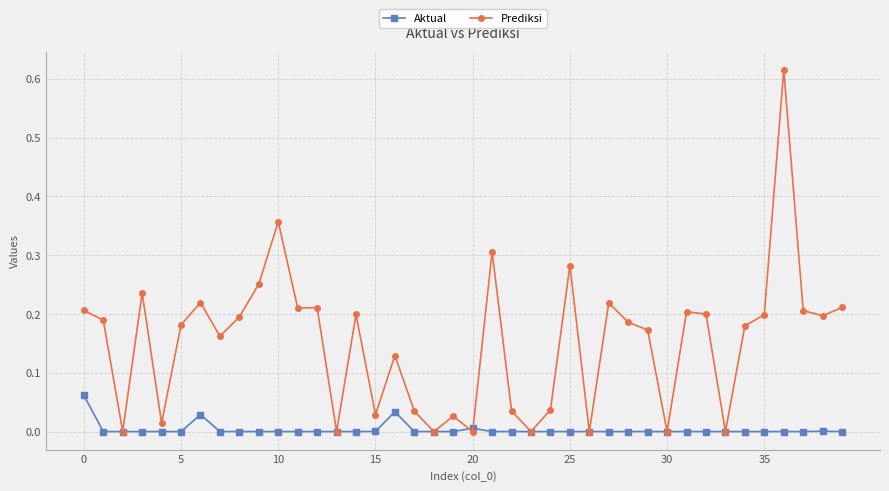

Rank the series by their maximum value, from highest to lowest.

Prediksi, Aktual